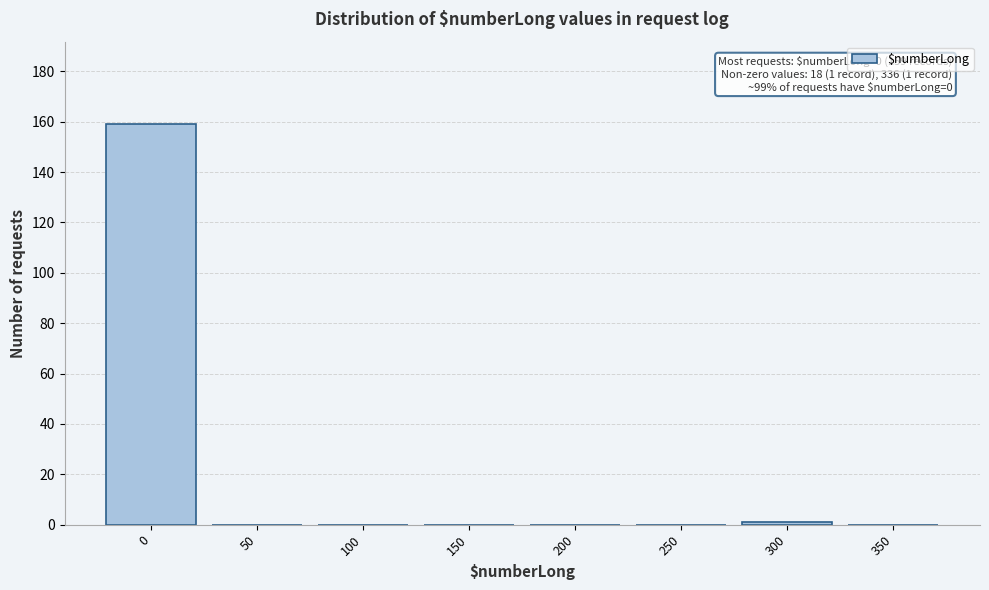

Reading left to right, what are all the values shown in this chart?

0=159	50=0	100=0	150=0	200=0	250=0	300=1	350=0